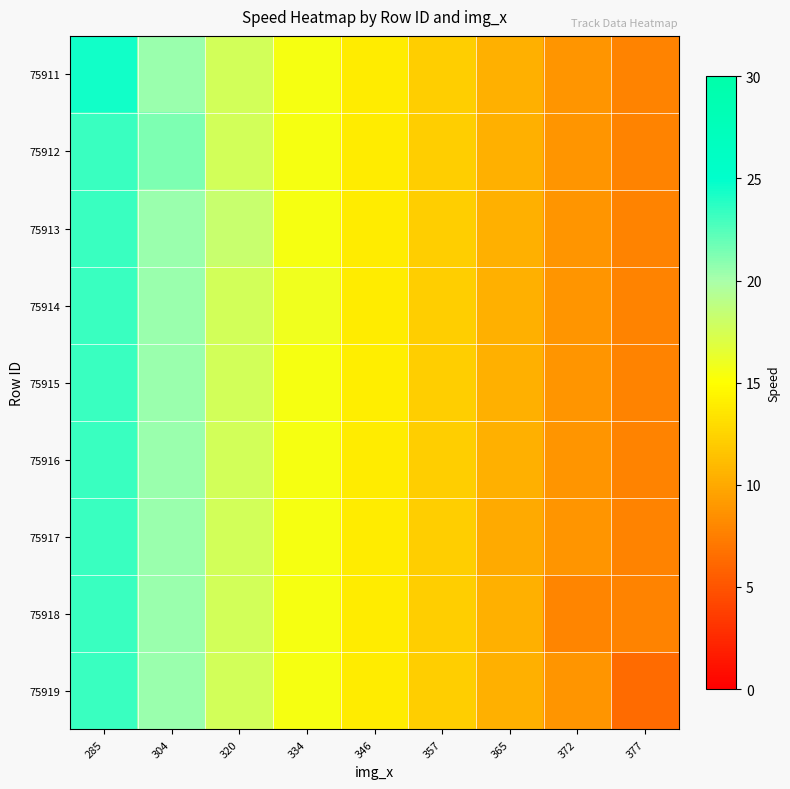

At which category is the sum across all series the highest?

285